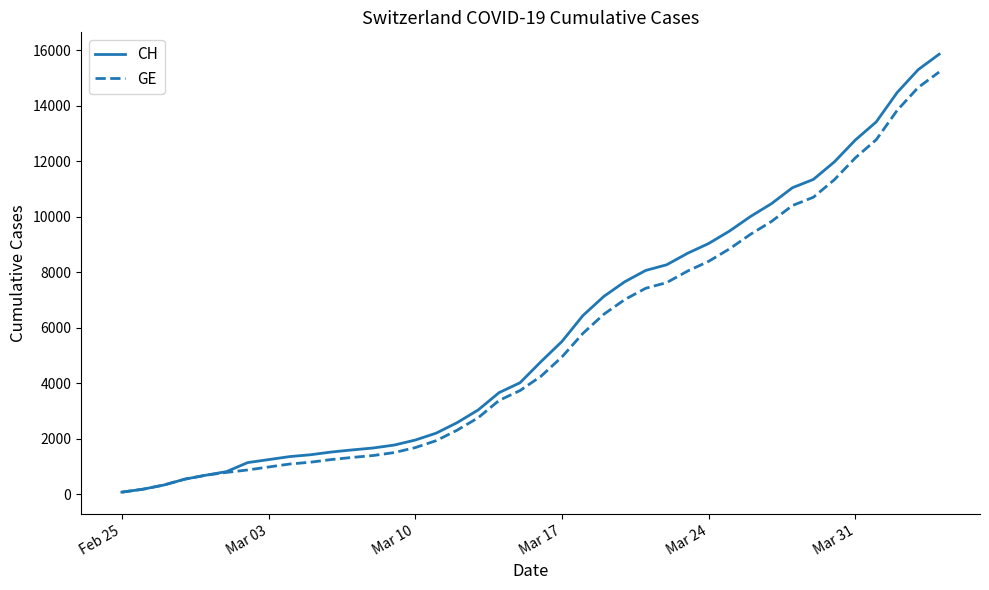

Which series has the widest spread of values?

CH